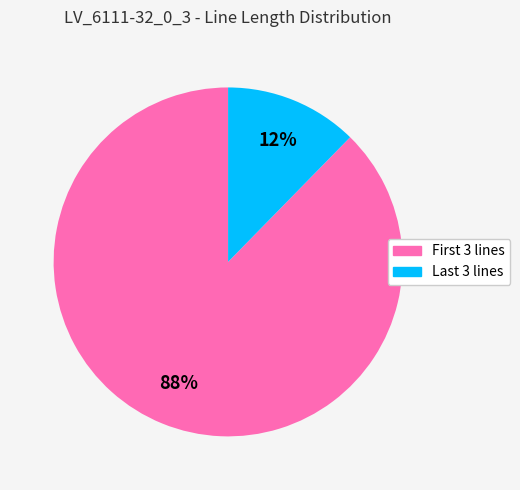

Does any single category account for the majority?

Yes